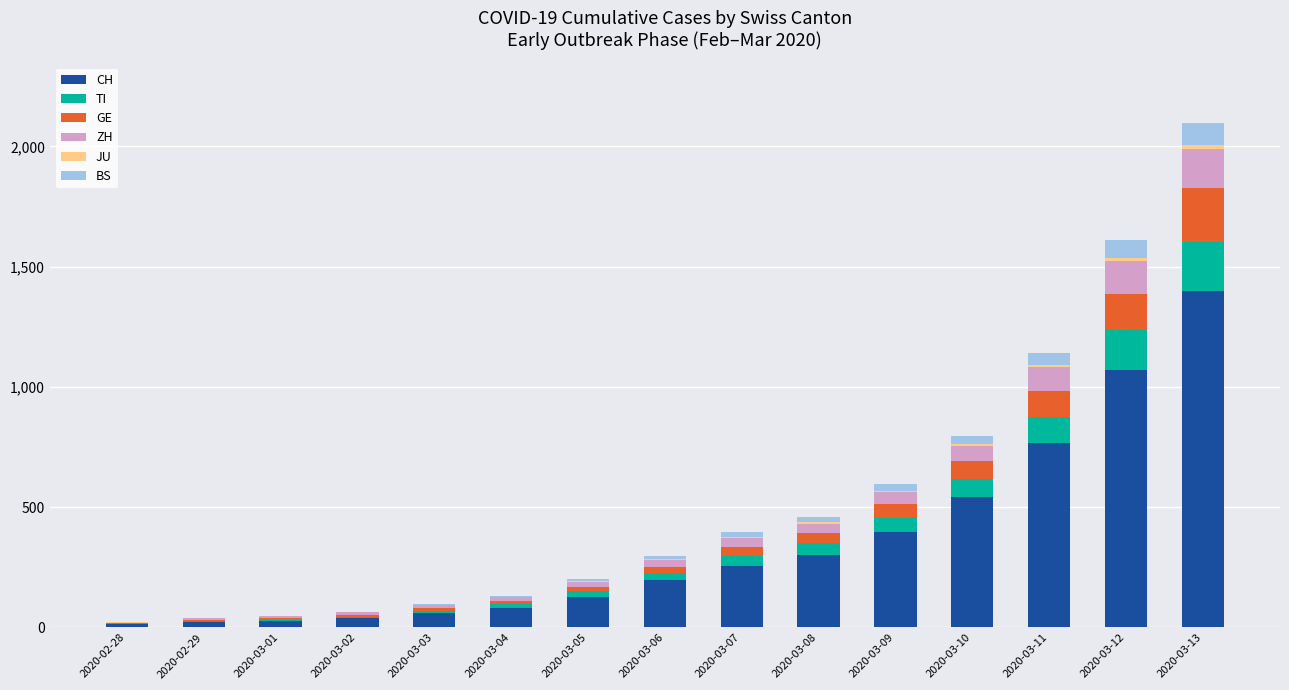

At which category is the sum across all series the highest?

2020-03-13